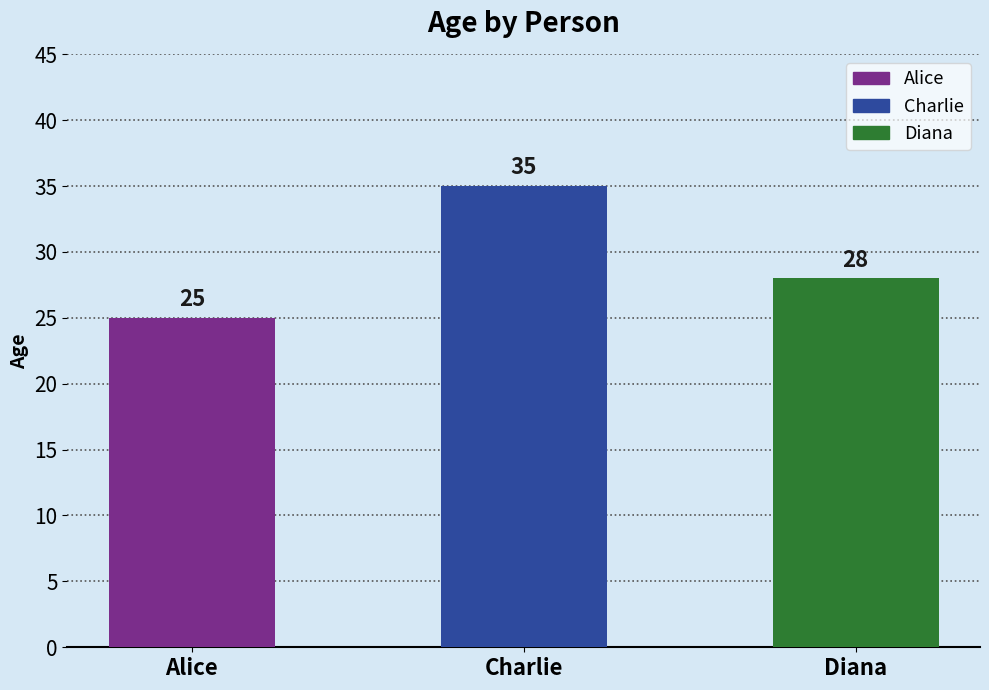

What is the maximum value shown in the chart?

35